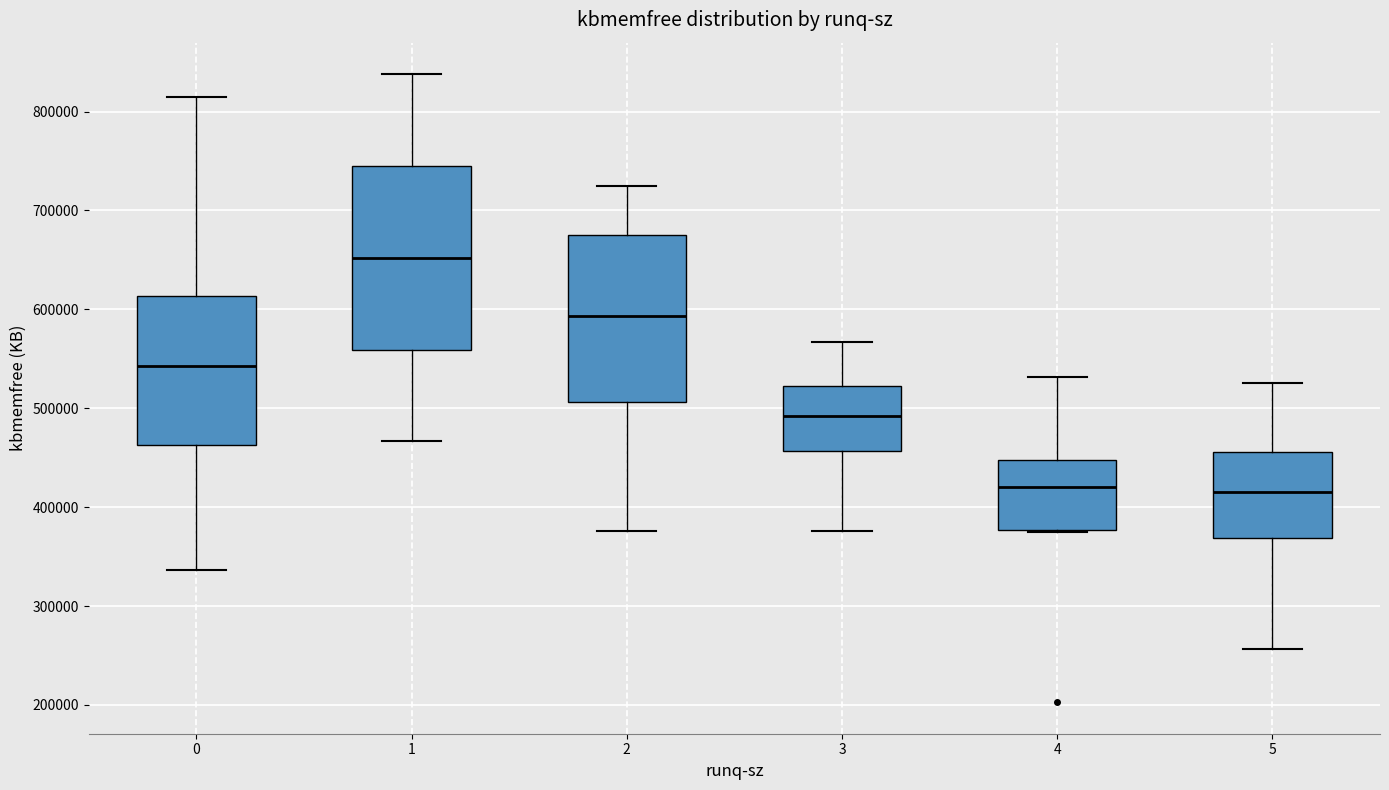

Reading left to right, transcribe this box plot: for each box, give where its median line is, the range the box spans, and where its two whiskers end, as read against the y-axis. The values are not printed on the chart, so give them approximately, as read against the axis.

0: median 540000, box 460000 to 610000, whiskers 340000 to 810000
1: median 650000, box 560000 to 750000, whiskers 470000 to 840000
2: median 590000, box 510000 to 680000, whiskers 380000 to 720000
3: median 490000, box 460000 to 520000, whiskers 380000 to 570000
4: median 420000, box 380000 to 450000, whiskers 380000 to 530000
5: median 420000, box 370000 to 460000, whiskers 260000 to 530000